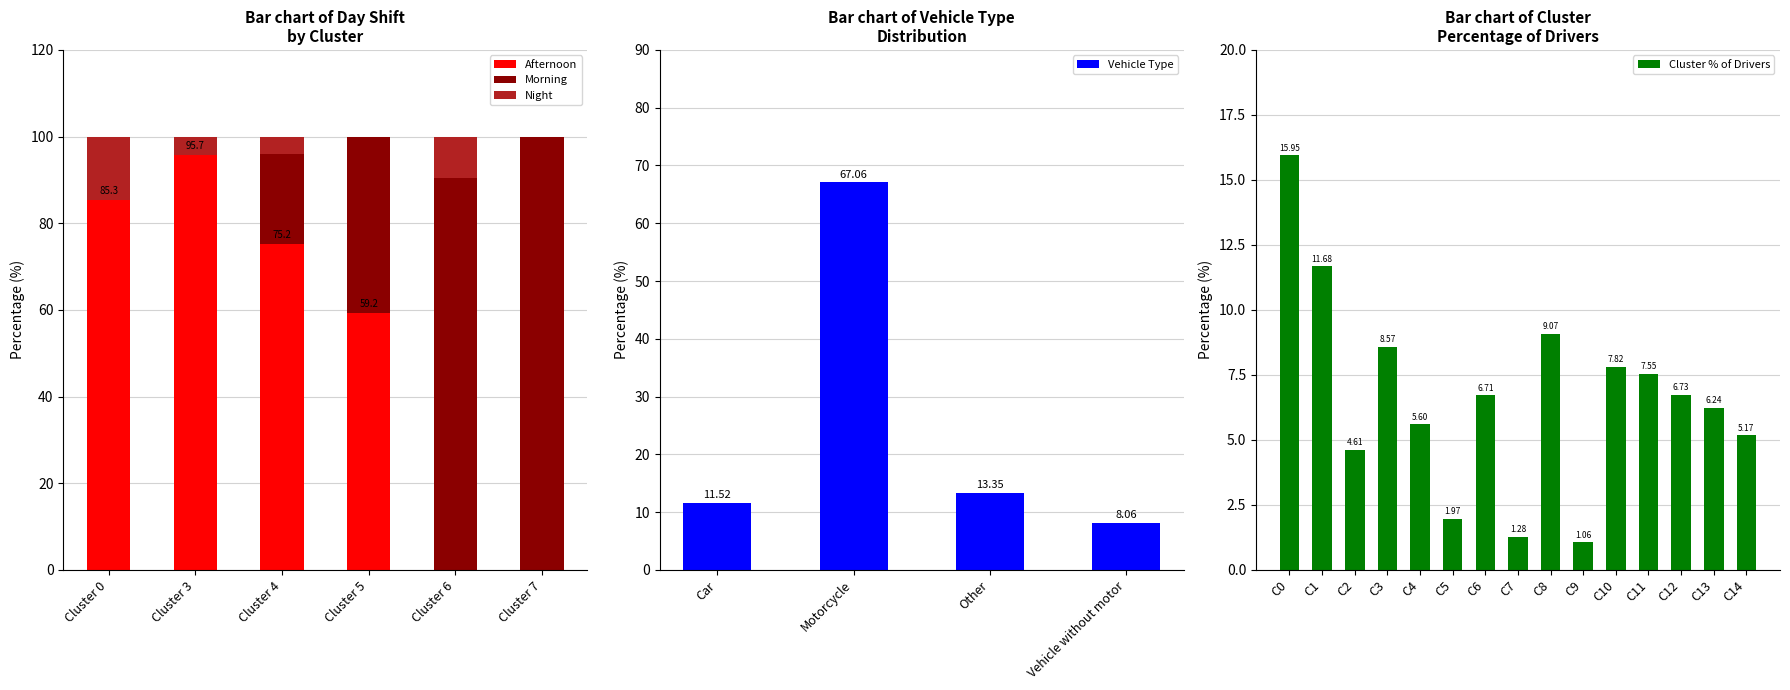

Is it true that Afternoon equals 57.6 at Cluster 3?

False